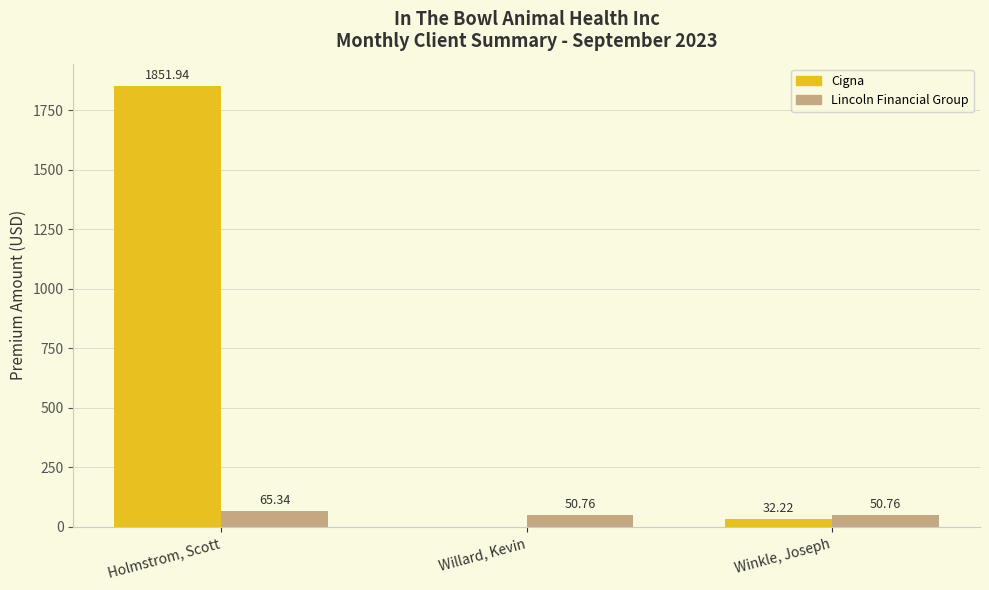

Reading left to right, extract all data points from this chart.

Cigna: Holmstrom, Scott=1851.9	Willard, Kevin=0.0	Winkle, Joseph=32.2
Lincoln Financial Group: Holmstrom, Scott=65.3	Willard, Kevin=50.8	Winkle, Joseph=50.8